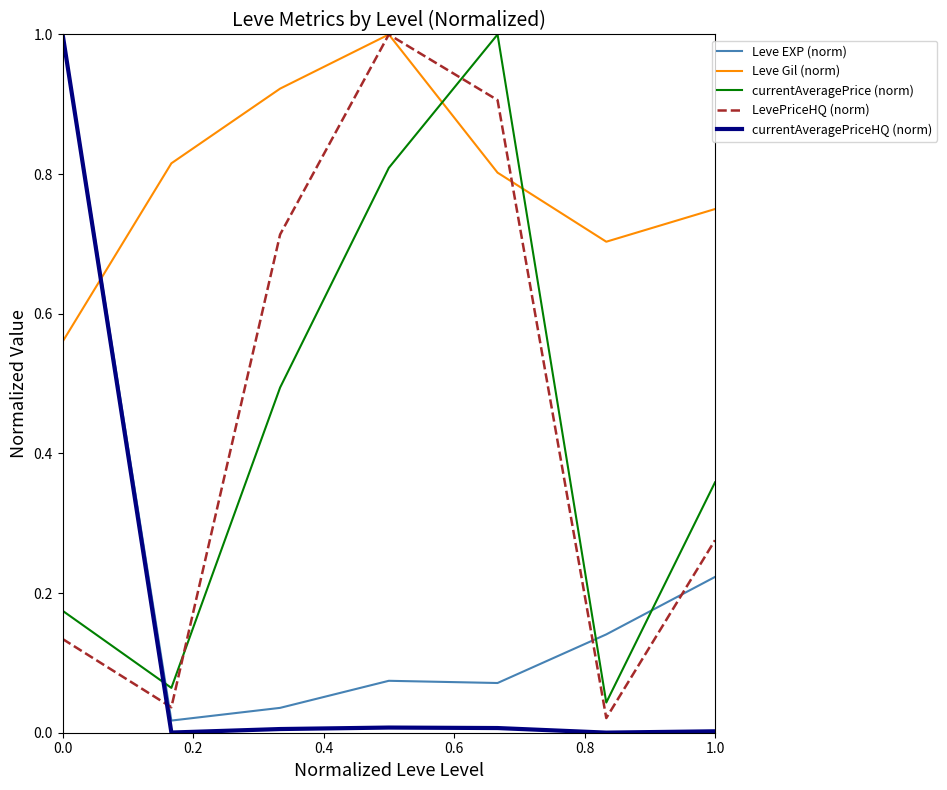

Which series has the largest total across all categories?

Leve Gil (norm)